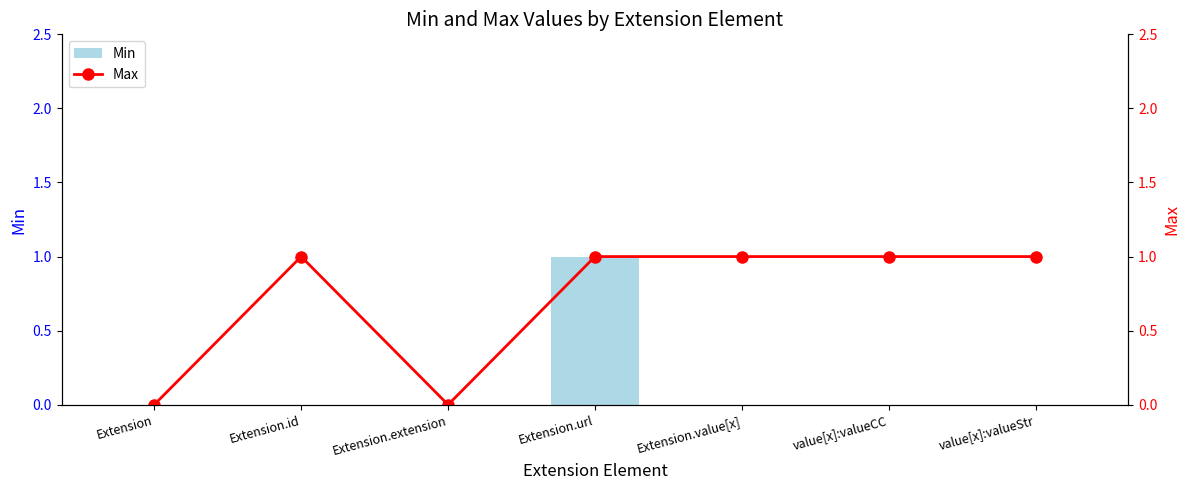

The value of Max at value[x]:valueStr is 1. True or false?

False